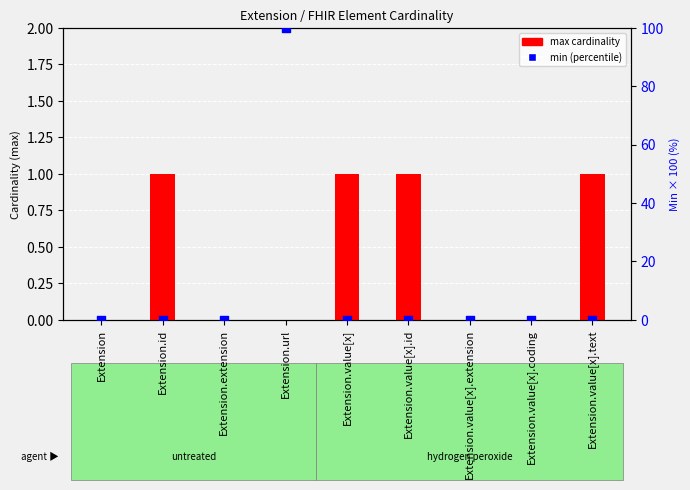

Which series has the largest Y range (max minus min)?

min (percentile)